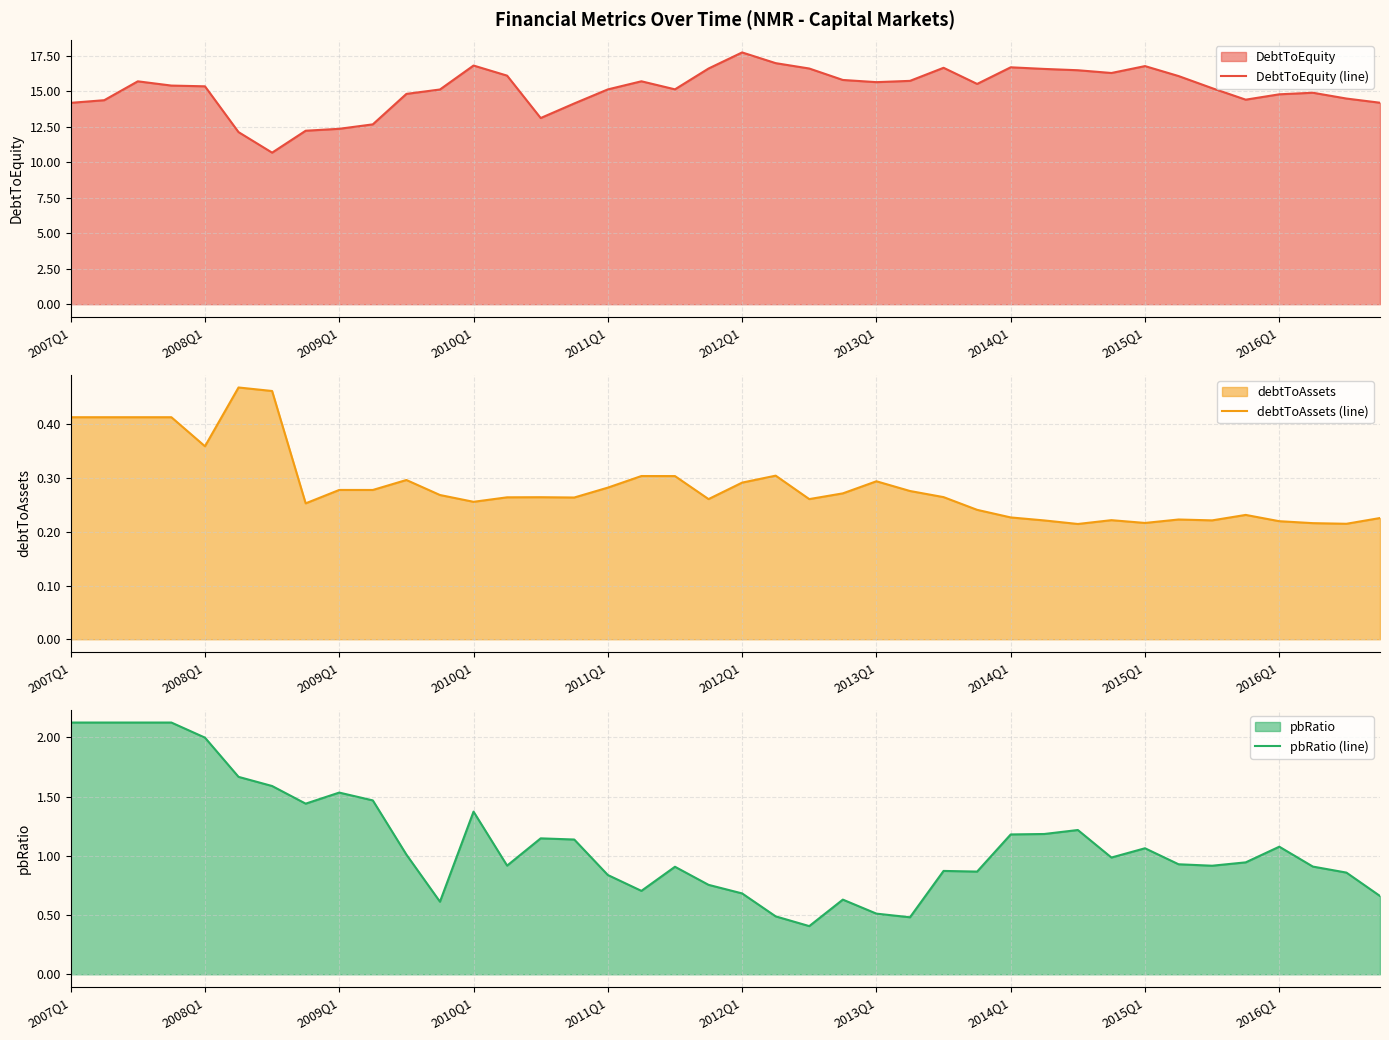

Which category has the lowest value across all series?

30